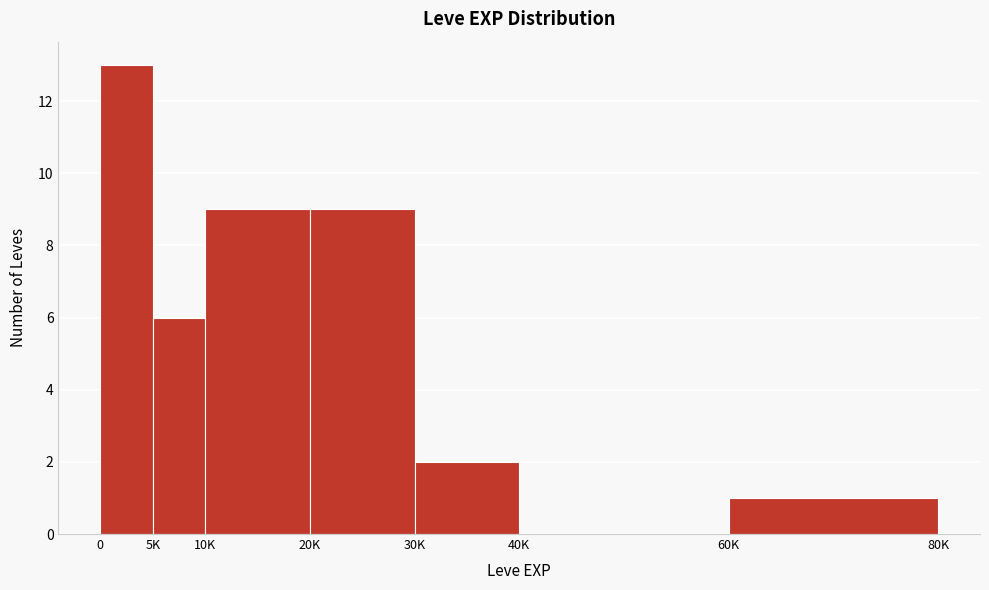

Reading left to right, extract all data points from this chart.

0=13	5K=6	10K=9	20K=9	30K=2	40K=0	60K=1